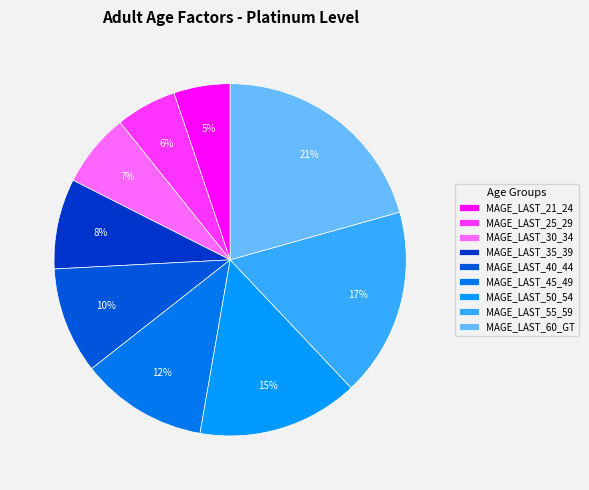

Rank the categories by value from highest to lowest.

MAGE_LAST_60_GT, MAGE_LAST_55_59, MAGE_LAST_50_54, MAGE_LAST_45_49, MAGE_LAST_40_44, MAGE_LAST_35_39, MAGE_LAST_30_34, MAGE_LAST_25_29, MAGE_LAST_21_24